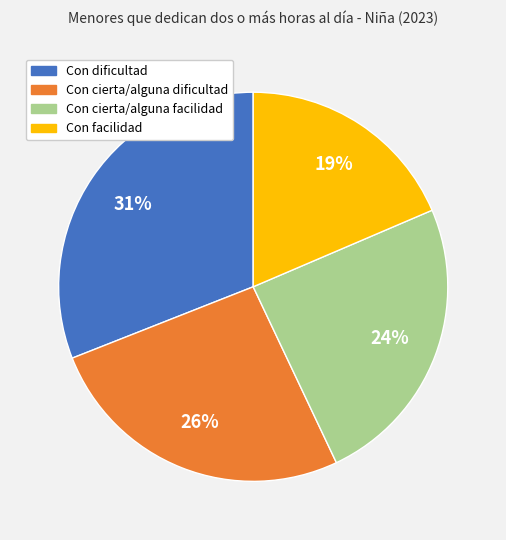

To the nearest percent, what percentage of the pie is Con facilidad?

19%